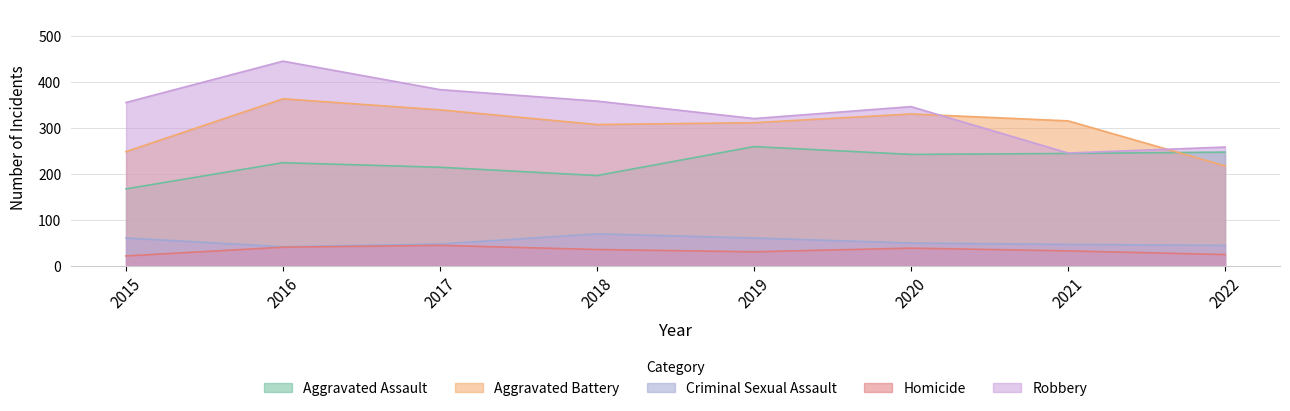

How many lines are shown in the chart?

5